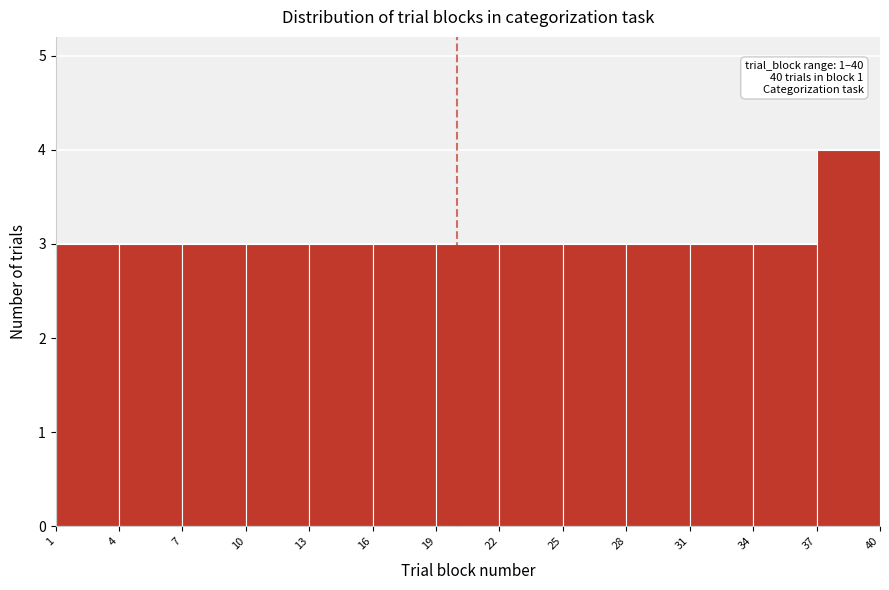

Over which range of the x-axis is the bar tallest?

37 to 40